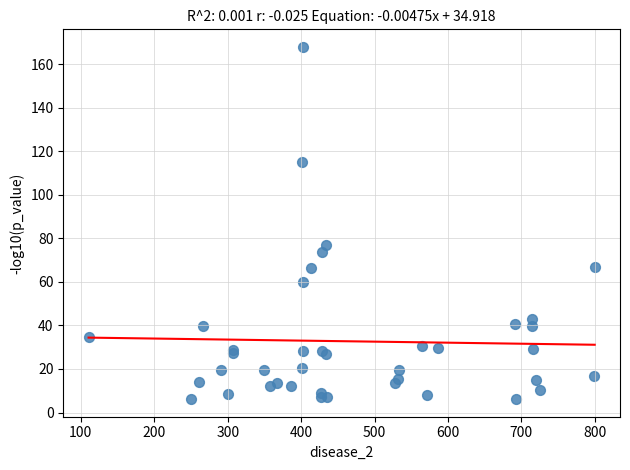

What Y value in the scatter plot is closest to 87?

76.8